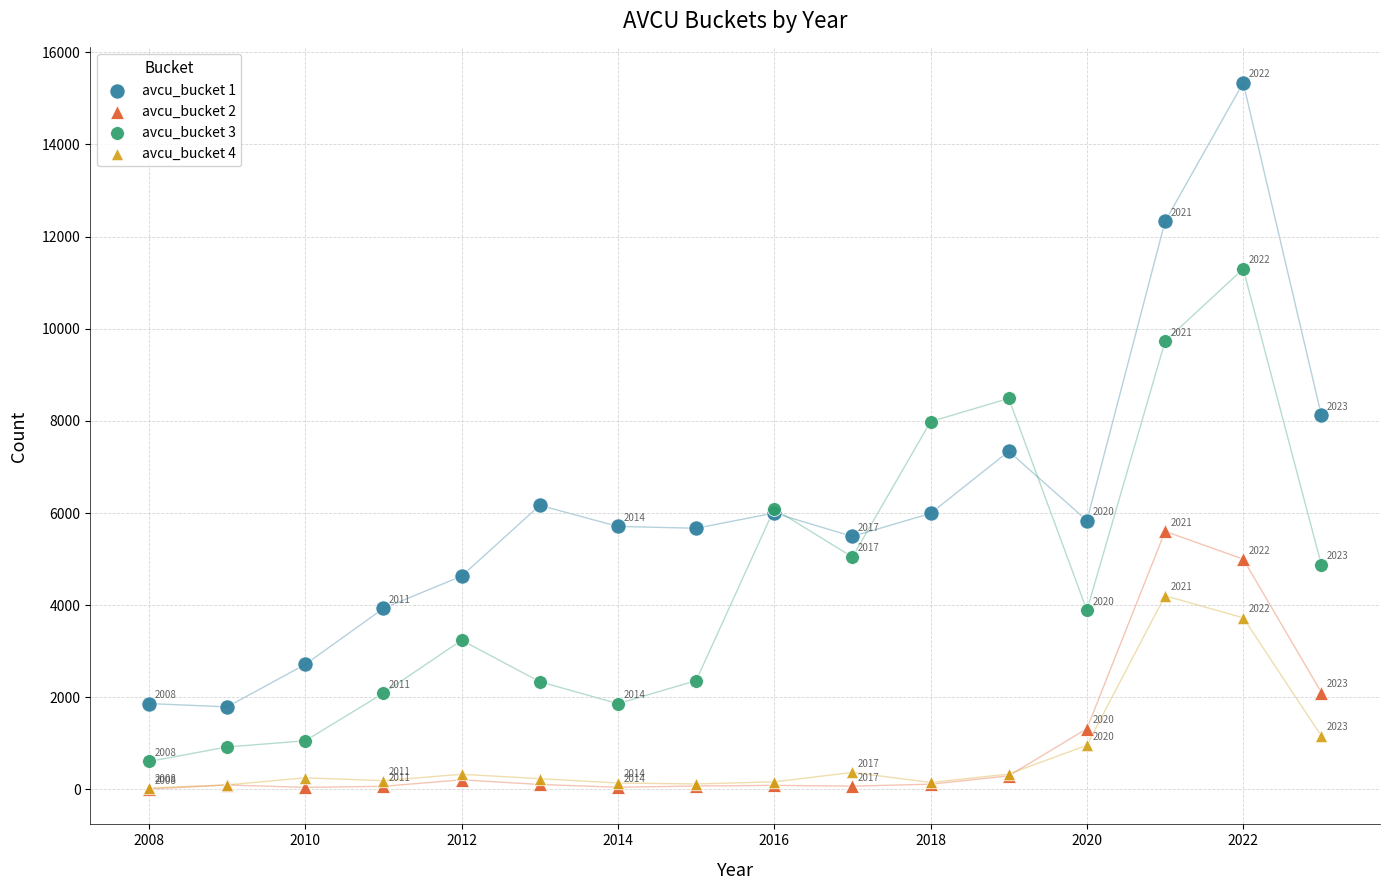

Which series reaches the maximum Y coordinate?

avcu_bucket 1